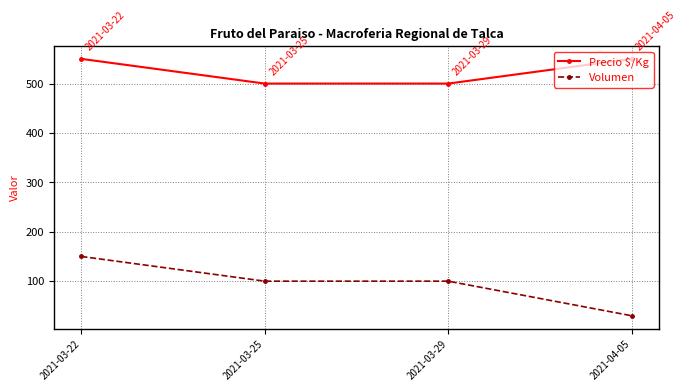

At which label does Volumen reach its peak?

2021-03-22